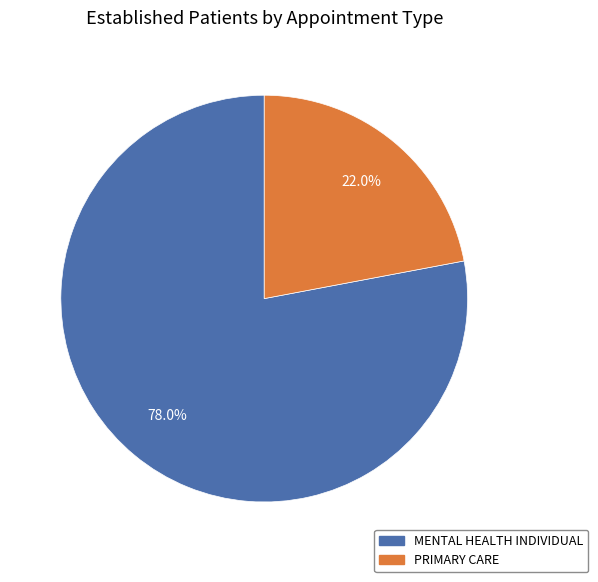

Is it true that MENTAL HEALTH INDIVIDUAL is 78% of the pie?

True